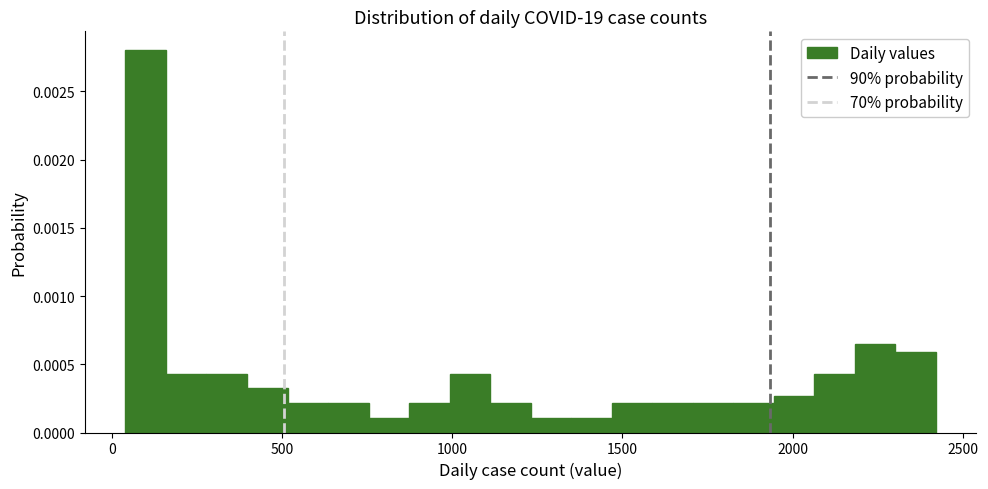

Around what value on the x-axis is the tallest bar? Give the approximate position of its centre, as read against the axis.

100